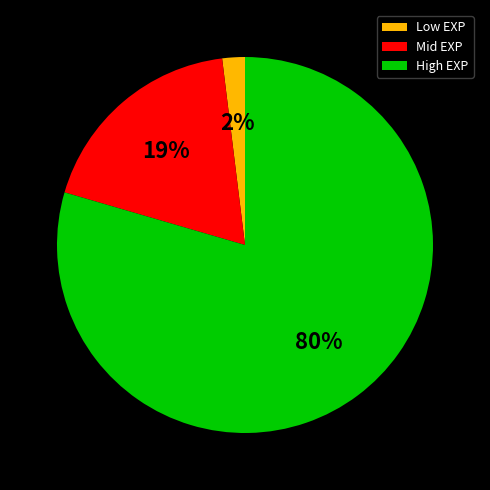

To the nearest percent, what percentage of the pie is Mid EXP?

19%